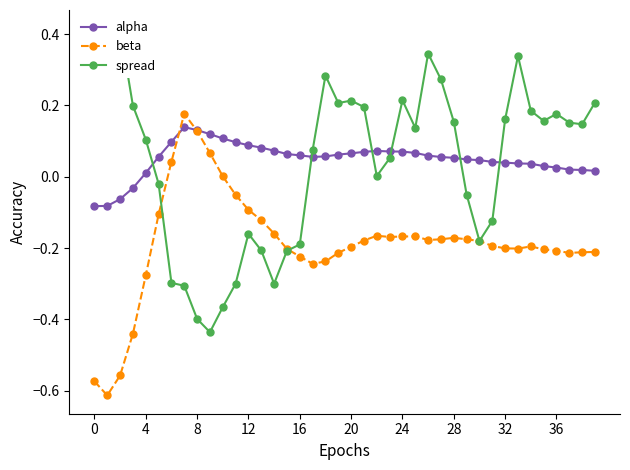

How many values in the spread series are below 0?

15